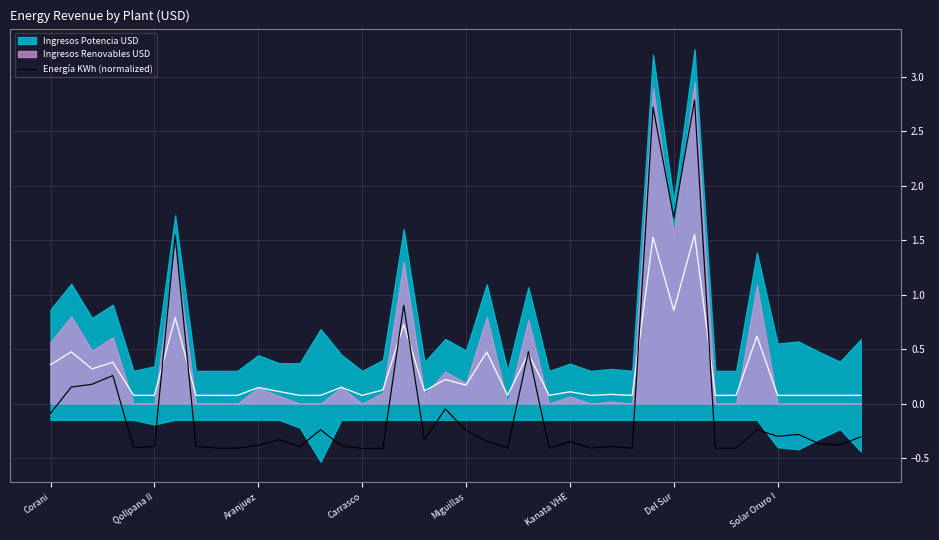

What is the label of the 27th point from the right?

13